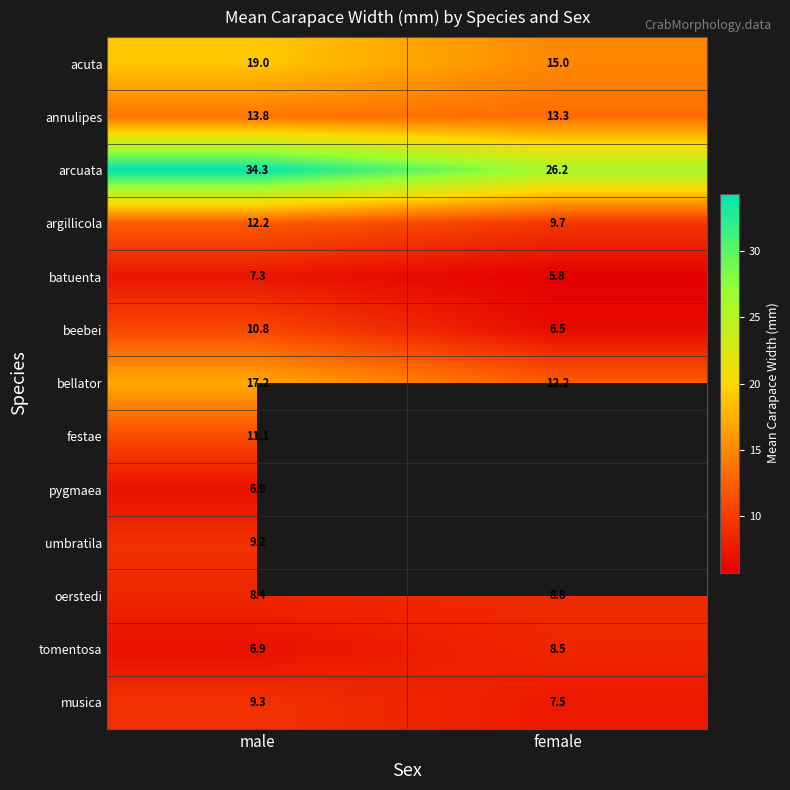

How many beebei values are between 6 and 10?

1